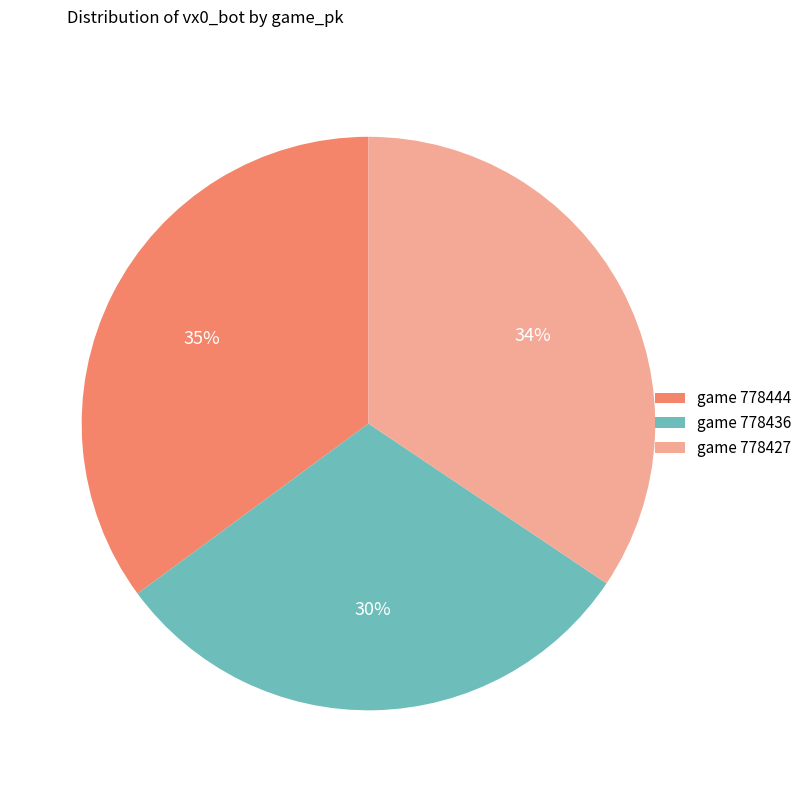

Count the number of slices in the pie.

3